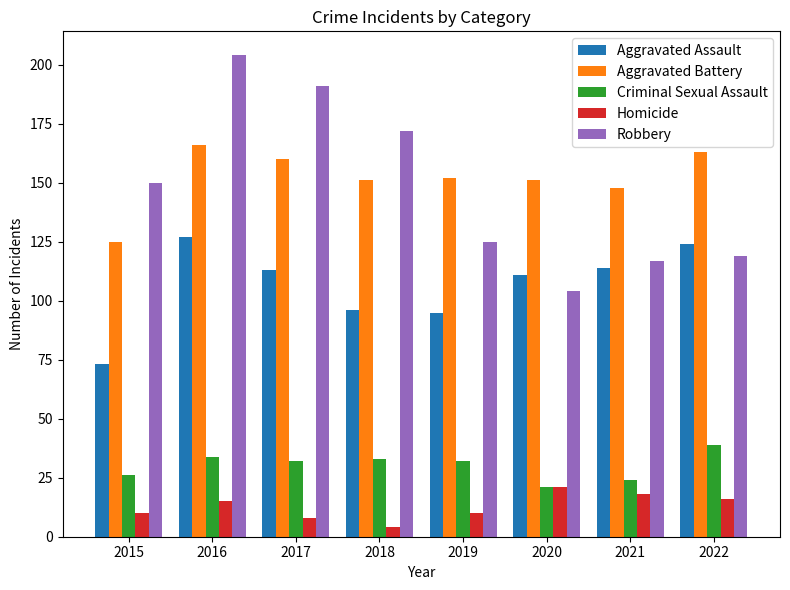

What is the lowest value of the Criminal Sexual Assault series?

21